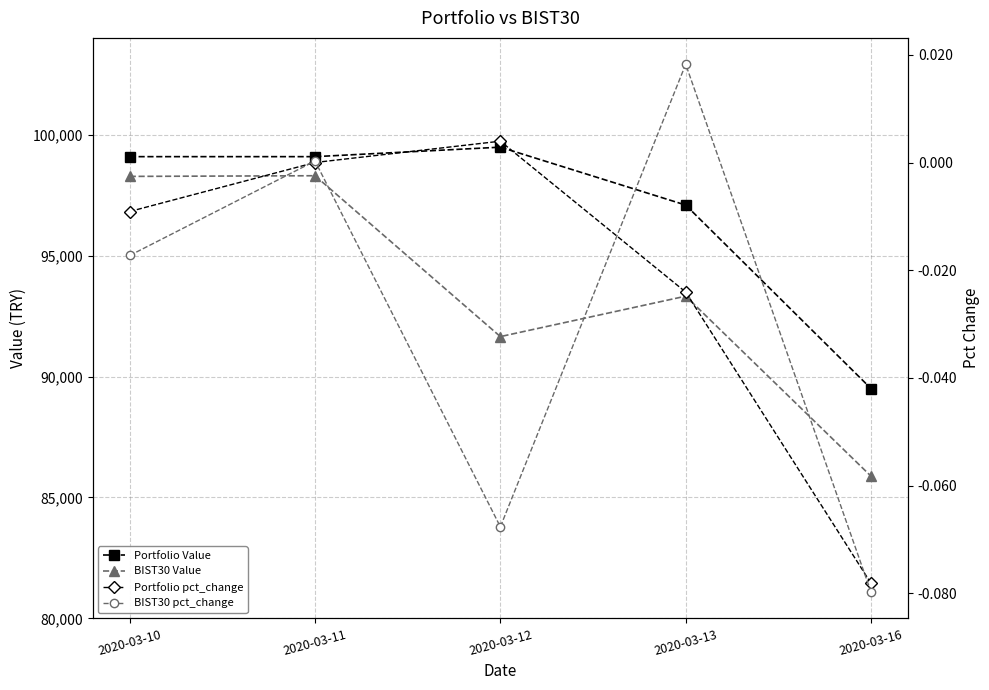

At which category is the sum across all series the highest?

2020-03-11